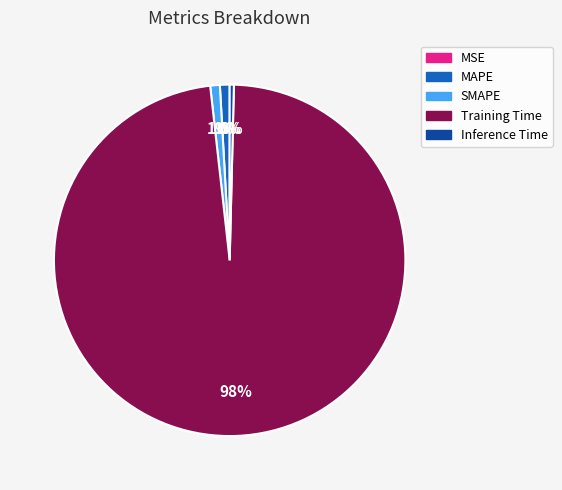

The Training Time slice represents 91% of the pie. True or false?

False